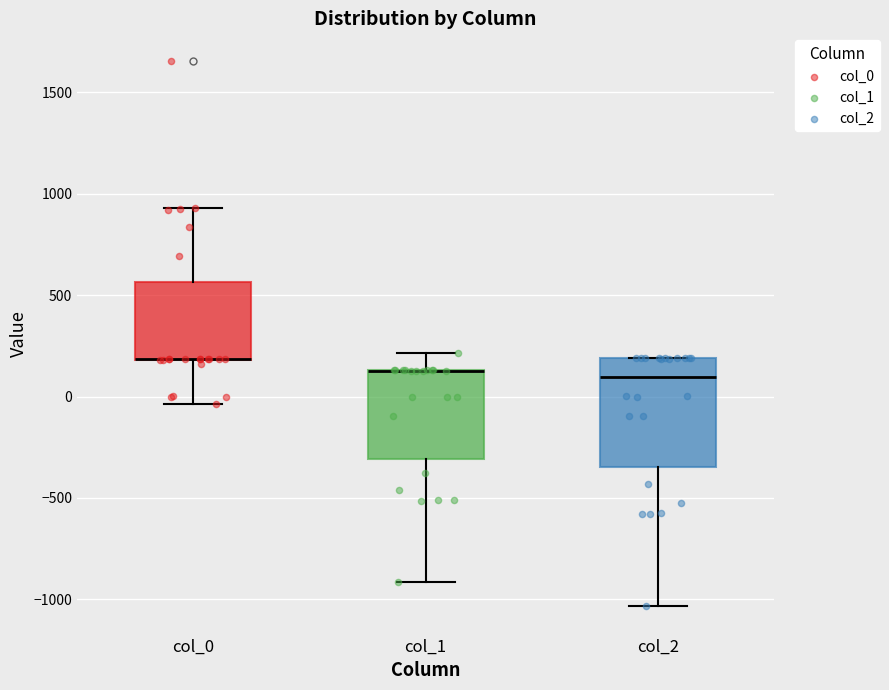

Where does the lower whisker of the box for col_0 end on the y-axis? The values are not printed on the chart, so give them approximately, as read against the axis.

-50